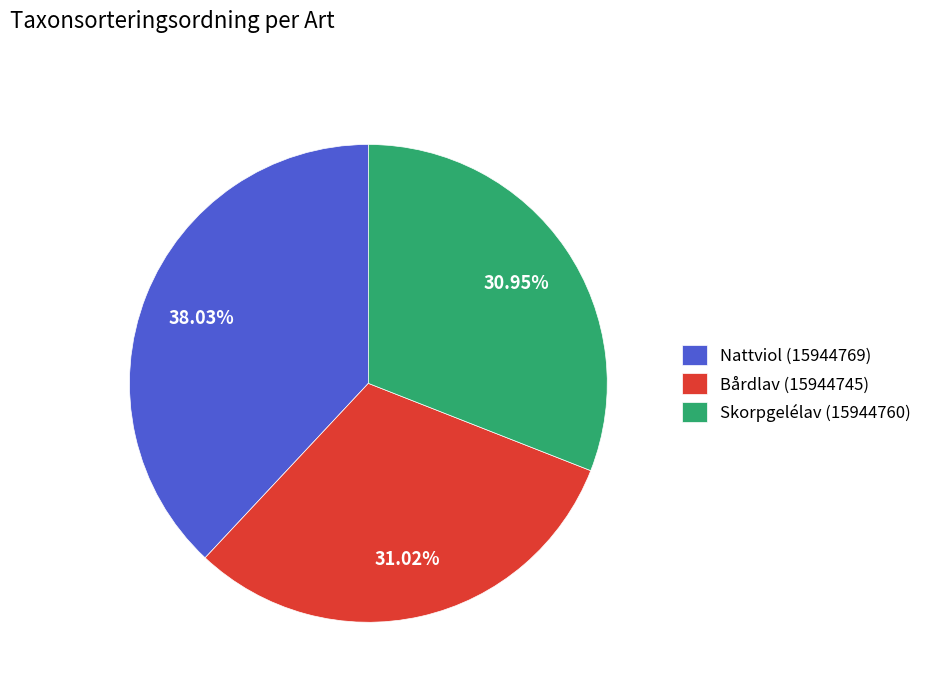

Combined, do Bårdlav (15944745) and Nattviol (15944769) account for over 50%?

Yes